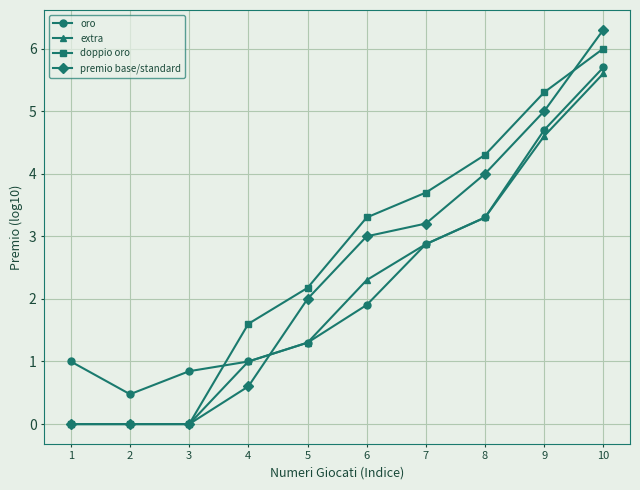

At how many categories does at least one series exceed 0?

10